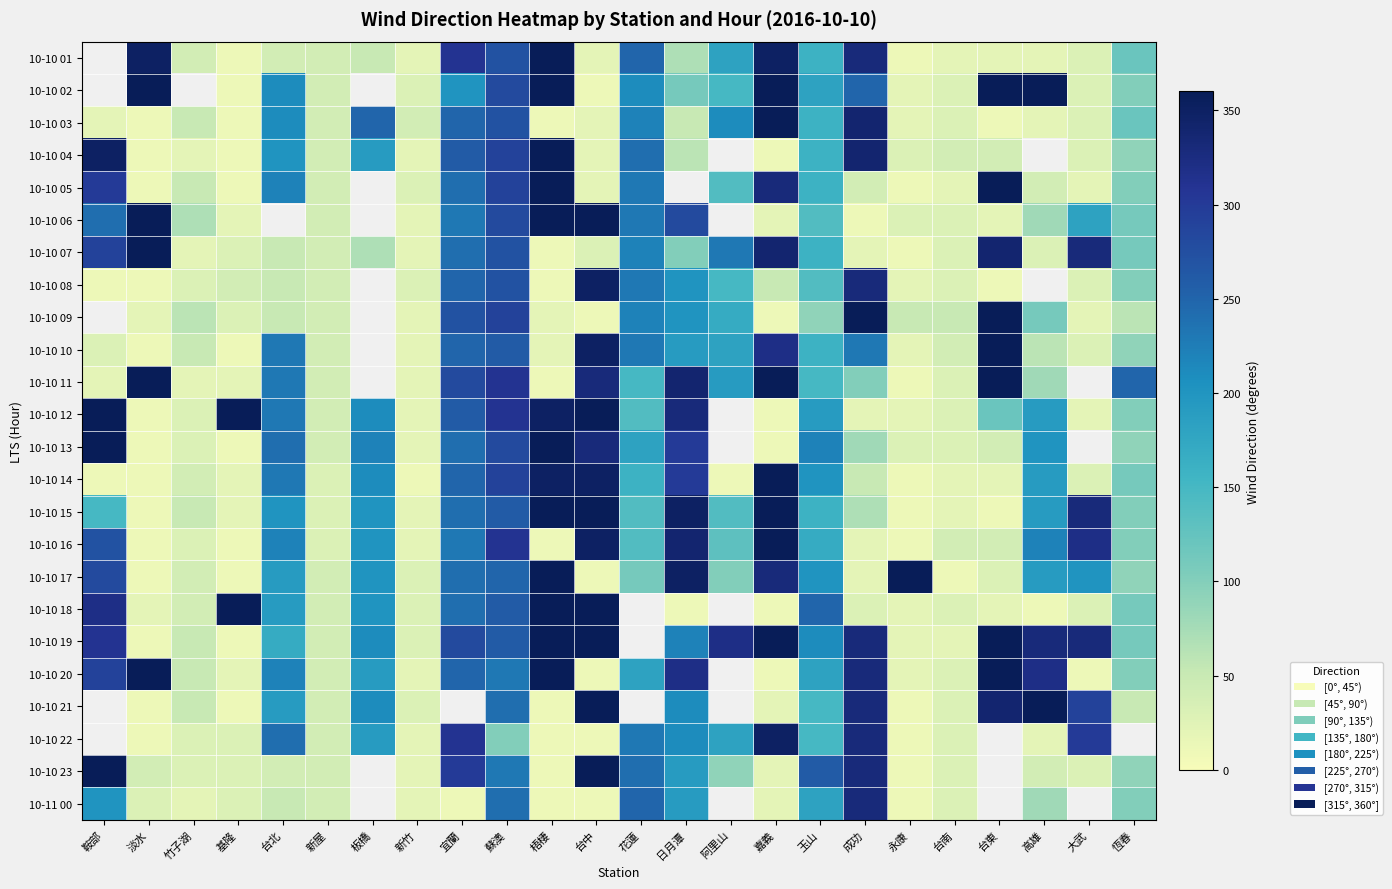

What is the spread (max minus min) of values at 台中?

350.0